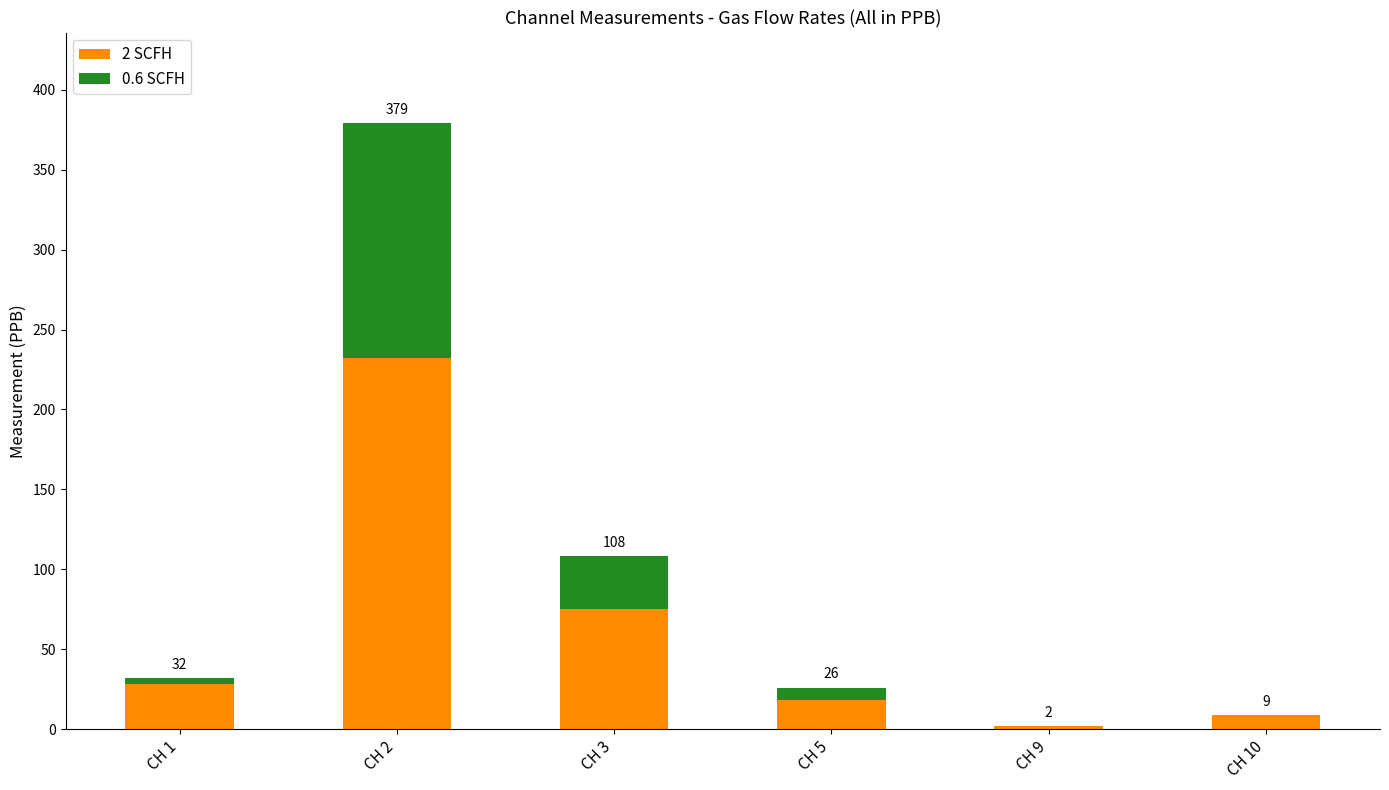

What is the difference between the maximum and minimum values in the 0.6 SCFH series?

147